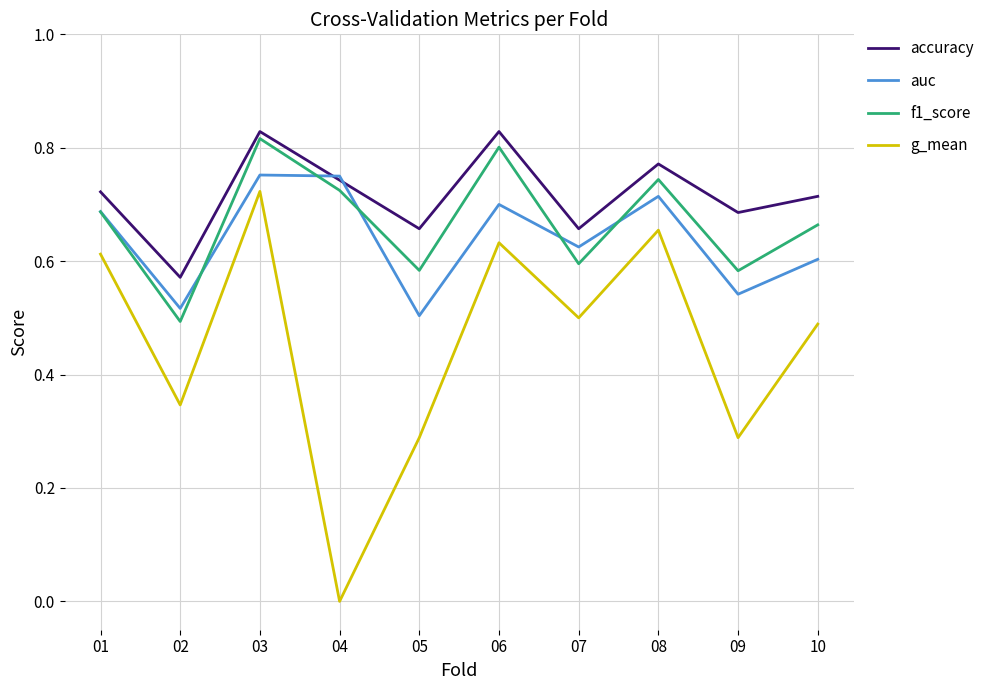

What are all the series names shown in the legend?

accuracy, auc, f1_score, g_mean